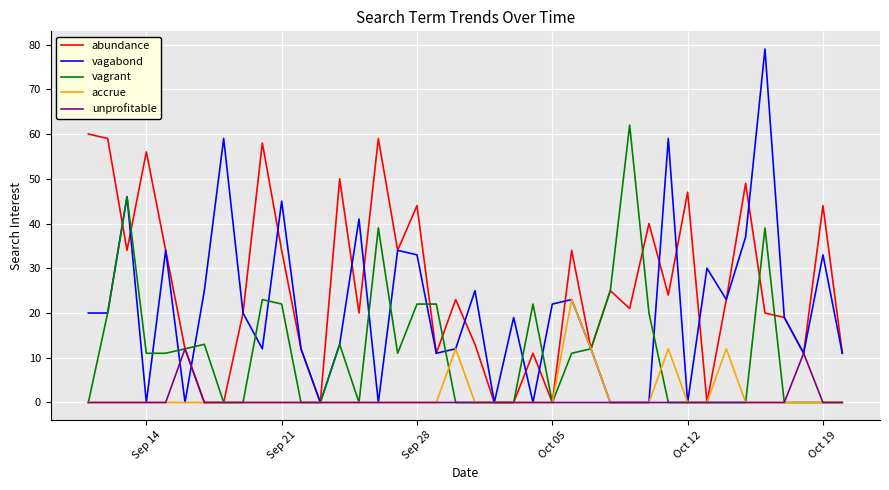

Which series has the largest total across all categories?

abundance